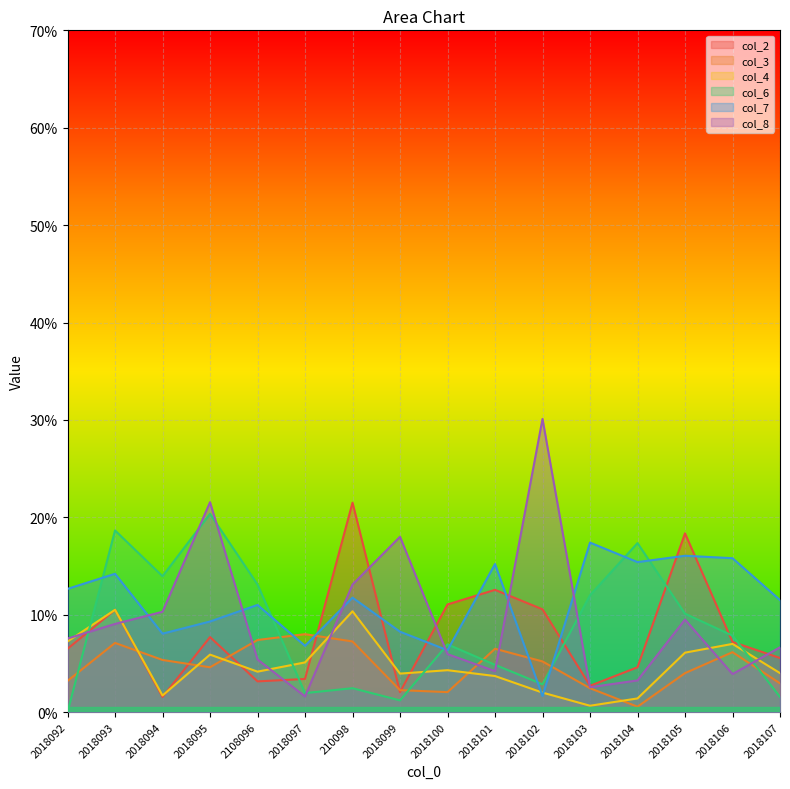

The value of col_2 at 2108096 is 0.0. True or false?

False